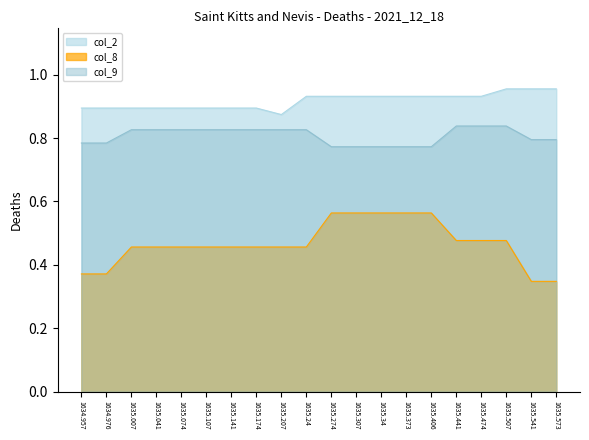

Which series has the widest spread of values?

col_8